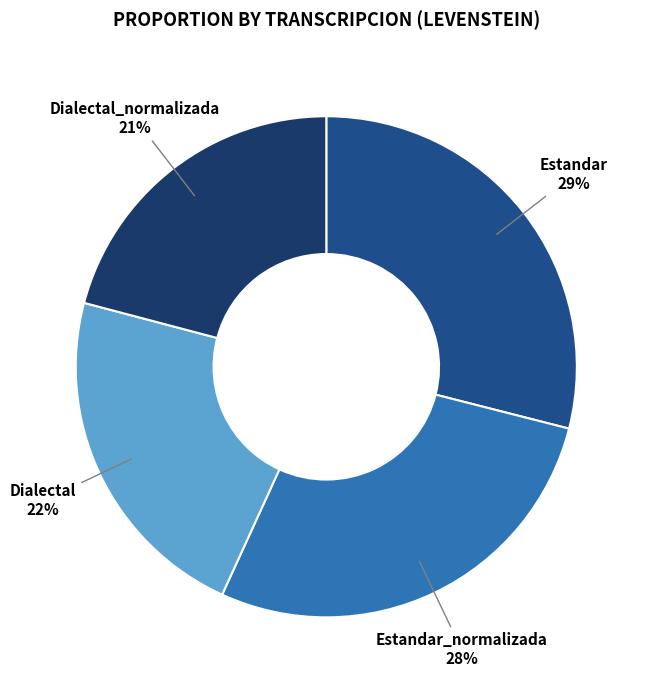

To the nearest percent, what portion does Estandar represent?

29%